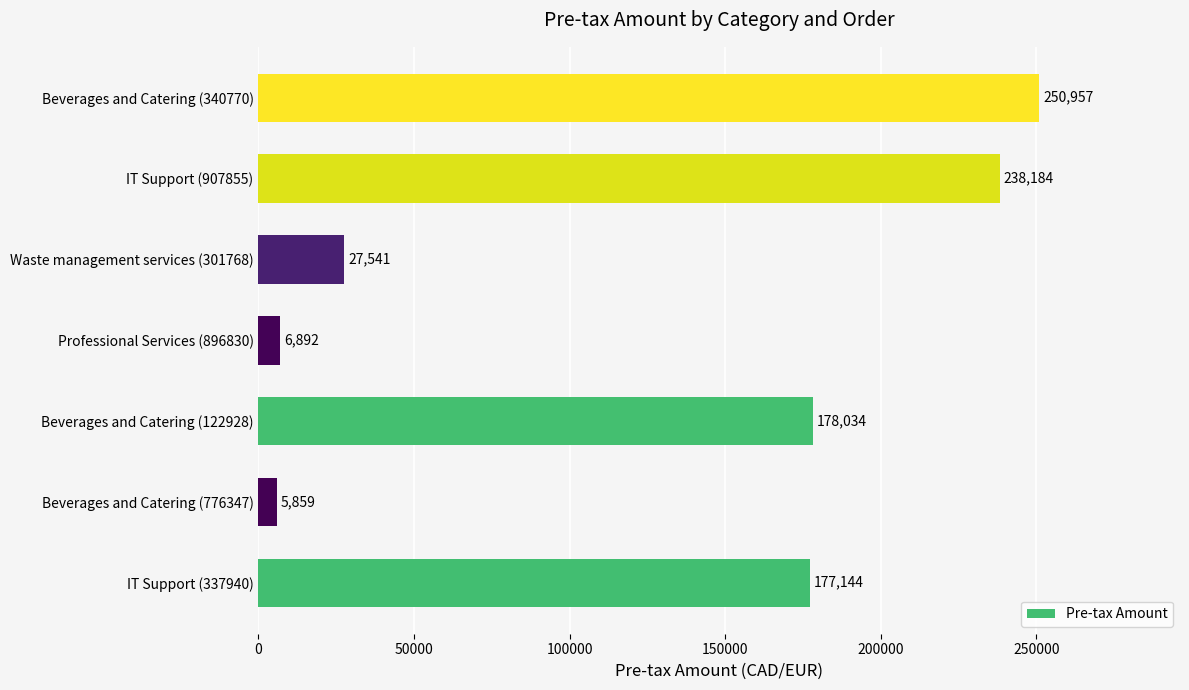

What is the sum of all values?

884611